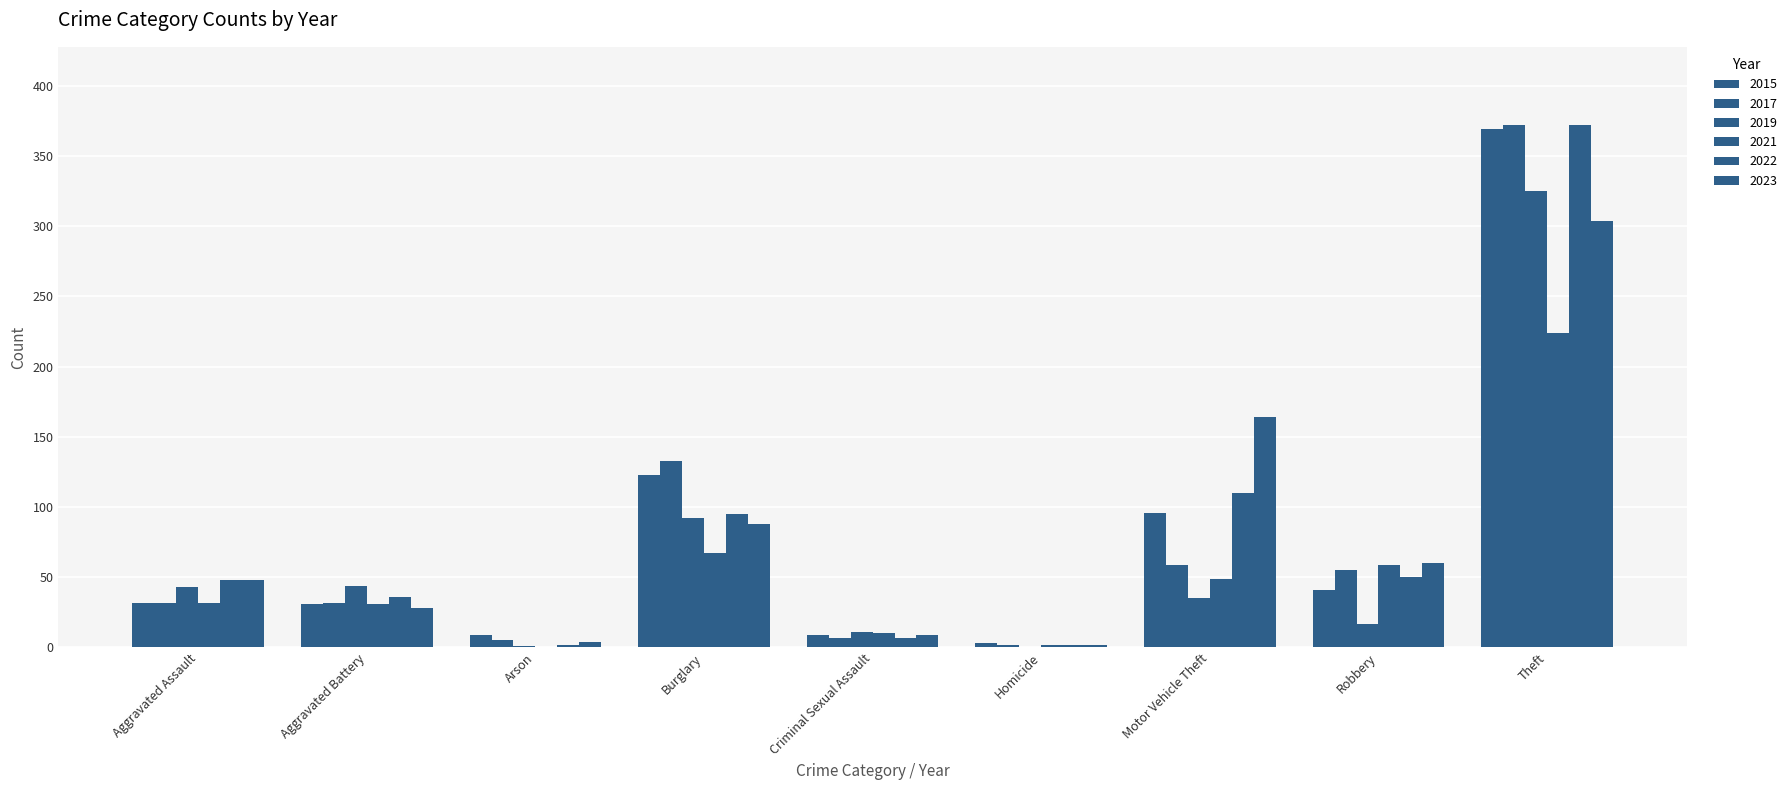

Is it true that 2017 equals 74 at Robbery?

False